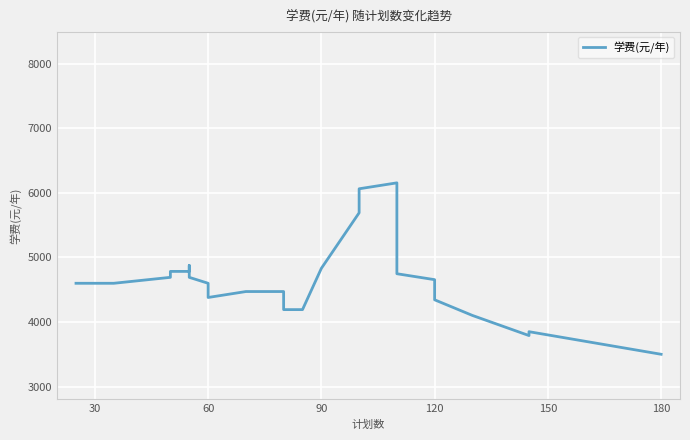

What is the smallest value displayed?

3500